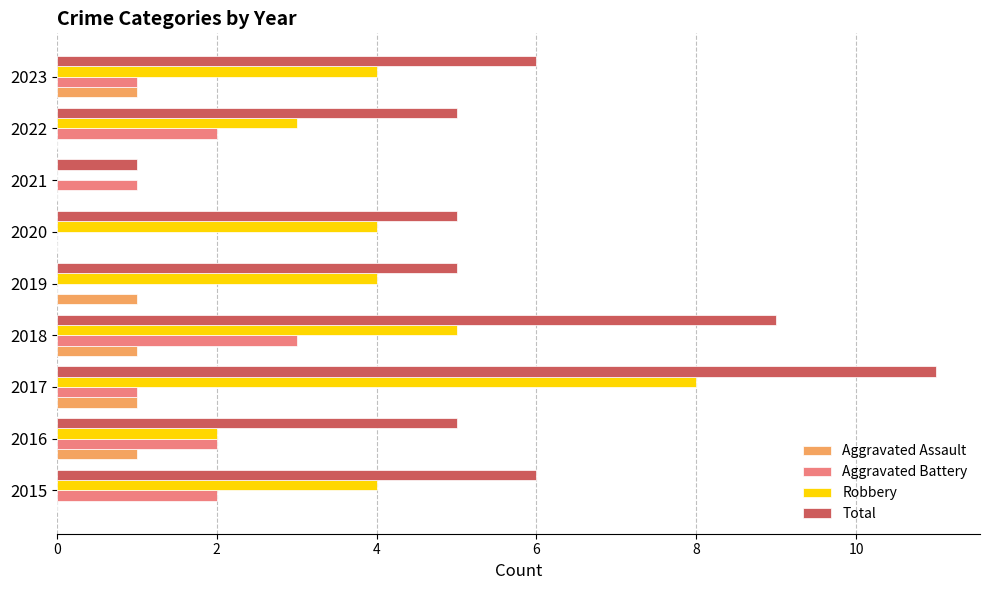

What is the sum of all Aggravated Assault values?

5